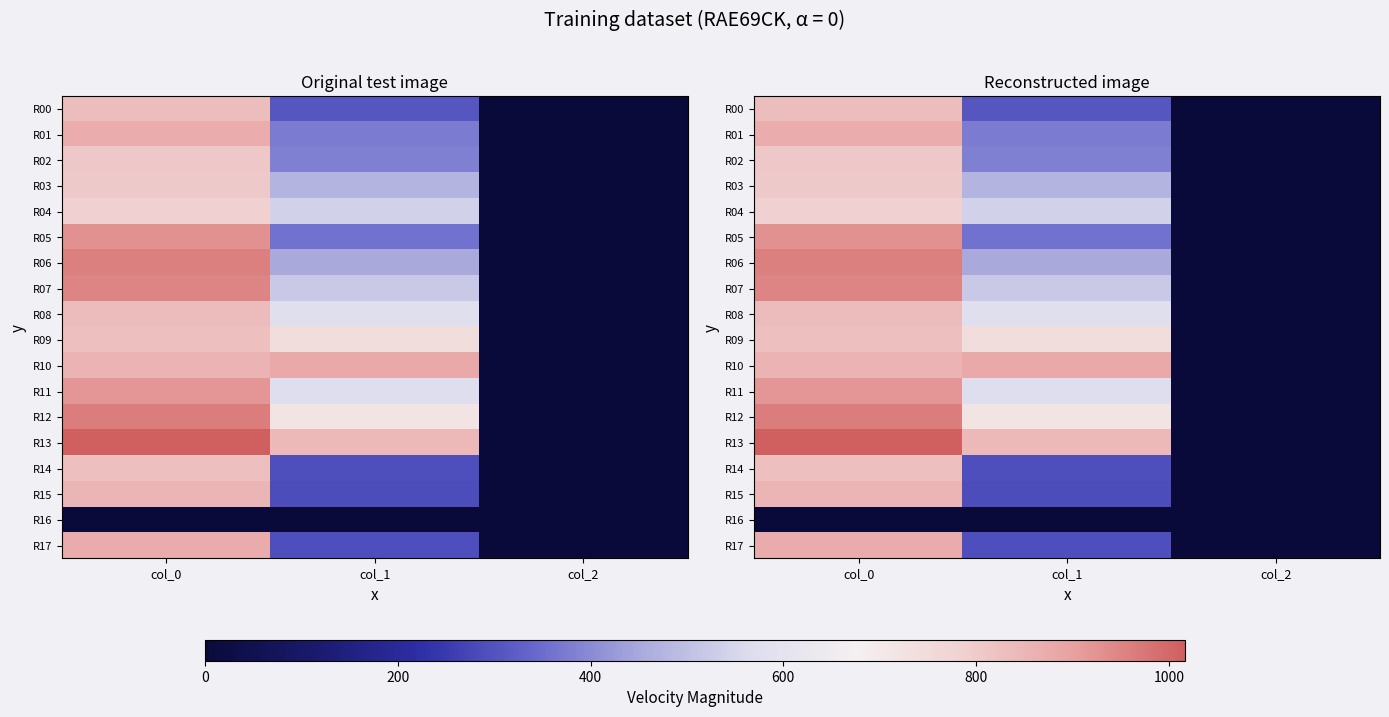

What is the difference between the highest and lowest values at col_0?

1016.7